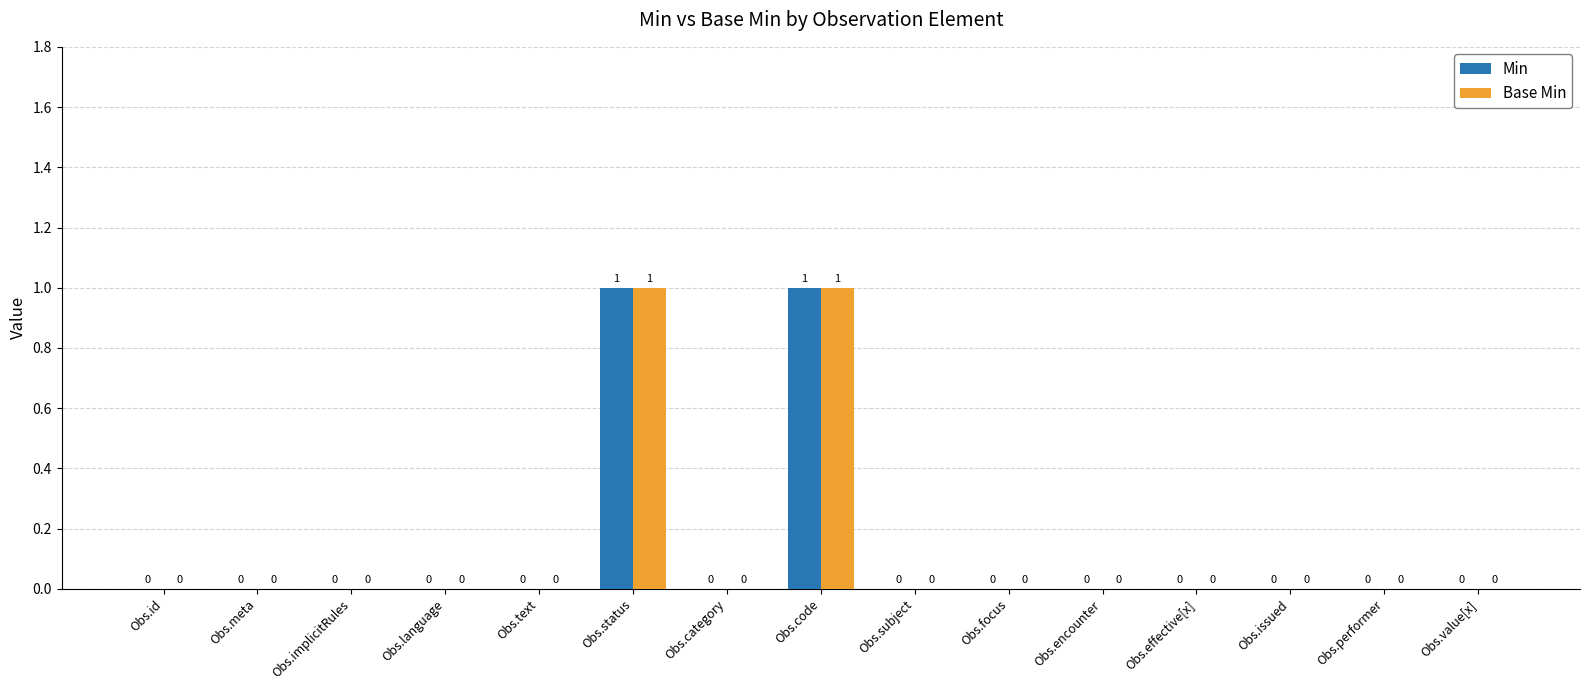

Is it true that Min equals 0 at Obs.meta?

True